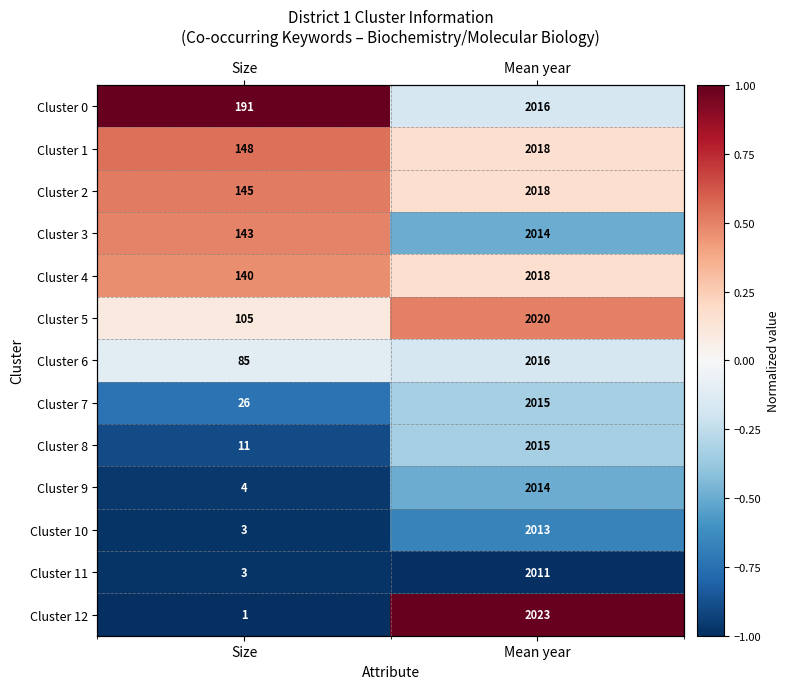

Which has a higher value, Mean year or Size?

Size